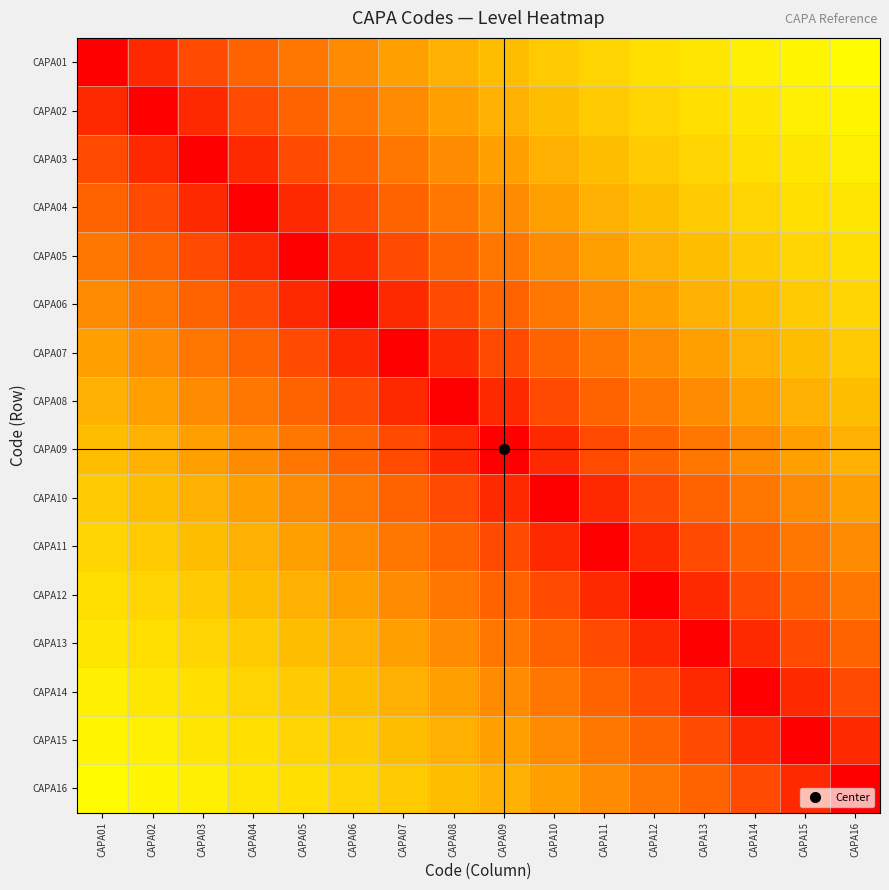

Reading left to right, what are all the values shown in this chart?

CAPA01: CAPA01=1.0	CAPA02=0.9	CAPA03=0.8	CAPA04=0.7	CAPA05=0.6	CAPA06=0.6	CAPA07=0.5	CAPA08=0.5	CAPA09=0.5	CAPA10=0.4	CAPA11=0.4	CAPA12=0.4	CAPA13=0.4	CAPA14=0.3	CAPA15=0.3	CAPA16=0.3
CAPA02: CAPA01=0.9	CAPA02=1.0	CAPA03=0.9	CAPA04=0.8	CAPA05=0.7	CAPA06=0.6	CAPA07=0.6	CAPA08=0.5	CAPA09=0.5	CAPA10=0.5	CAPA11=0.4	CAPA12=0.4	CAPA13=0.4	CAPA14=0.4	CAPA15=0.3	CAPA16=0.3
CAPA03: CAPA01=0.8	CAPA02=0.9	CAPA03=1.0	CAPA04=0.9	CAPA05=0.8	CAPA06=0.7	CAPA07=0.6	CAPA08=0.6	CAPA09=0.5	CAPA10=0.5	CAPA11=0.5	CAPA12=0.4	CAPA13=0.4	CAPA14=0.4	CAPA15=0.4	CAPA16=0.3
CAPA04: CAPA01=0.7	CAPA02=0.8	CAPA03=0.9	CAPA04=1.0	CAPA05=0.9	CAPA06=0.8	CAPA07=0.7	CAPA08=0.6	CAPA09=0.6	CAPA10=0.5	CAPA11=0.5	CAPA12=0.5	CAPA13=0.4	CAPA14=0.4	CAPA15=0.4	CAPA16=0.4
CAPA05: CAPA01=0.6	CAPA02=0.7	CAPA03=0.8	CAPA04=0.9	CAPA05=1.0	CAPA06=0.9	CAPA07=0.8	CAPA08=0.7	CAPA09=0.6	CAPA10=0.6	CAPA11=0.5	CAPA12=0.5	CAPA13=0.5	CAPA14=0.4	CAPA15=0.4	CAPA16=0.4
CAPA06: CAPA01=0.6	CAPA02=0.6	CAPA03=0.7	CAPA04=0.8	CAPA05=0.9	CAPA06=1.0	CAPA07=0.9	CAPA08=0.8	CAPA09=0.7	CAPA10=0.6	CAPA11=0.6	CAPA12=0.5	CAPA13=0.5	CAPA14=0.5	CAPA15=0.4	CAPA16=0.4
CAPA07: CAPA01=0.5	CAPA02=0.6	CAPA03=0.6	CAPA04=0.7	CAPA05=0.8	CAPA06=0.9	CAPA07=1.0	CAPA08=0.9	CAPA09=0.8	CAPA10=0.7	CAPA11=0.6	CAPA12=0.6	CAPA13=0.5	CAPA14=0.5	CAPA15=0.5	CAPA16=0.4
CAPA08: CAPA01=0.5	CAPA02=0.5	CAPA03=0.6	CAPA04=0.6	CAPA05=0.7	CAPA06=0.8	CAPA07=0.9	CAPA08=1.0	CAPA09=0.9	CAPA10=0.8	CAPA11=0.7	CAPA12=0.6	CAPA13=0.6	CAPA14=0.5	CAPA15=0.5	CAPA16=0.5
CAPA09: CAPA01=0.5	CAPA02=0.5	CAPA03=0.5	CAPA04=0.6	CAPA05=0.6	CAPA06=0.7	CAPA07=0.8	CAPA08=0.9	CAPA09=1.0	CAPA10=0.9	CAPA11=0.8	CAPA12=0.7	CAPA13=0.6	CAPA14=0.6	CAPA15=0.5	CAPA16=0.5
CAPA10: CAPA01=0.4	CAPA02=0.5	CAPA03=0.5	CAPA04=0.5	CAPA05=0.6	CAPA06=0.6	CAPA07=0.7	CAPA08=0.8	CAPA09=0.9	CAPA10=1.0	CAPA11=0.9	CAPA12=0.8	CAPA13=0.7	CAPA14=0.6	CAPA15=0.6	CAPA16=0.5
CAPA11: CAPA01=0.4	CAPA02=0.4	CAPA03=0.5	CAPA04=0.5	CAPA05=0.5	CAPA06=0.6	CAPA07=0.6	CAPA08=0.7	CAPA09=0.8	CAPA10=0.9	CAPA11=1.0	CAPA12=0.9	CAPA13=0.8	CAPA14=0.7	CAPA15=0.6	CAPA16=0.6
CAPA12: CAPA01=0.4	CAPA02=0.4	CAPA03=0.4	CAPA04=0.5	CAPA05=0.5	CAPA06=0.5	CAPA07=0.6	CAPA08=0.6	CAPA09=0.7	CAPA10=0.8	CAPA11=0.9	CAPA12=1.0	CAPA13=0.9	CAPA14=0.8	CAPA15=0.7	CAPA16=0.6
CAPA13: CAPA01=0.4	CAPA02=0.4	CAPA03=0.4	CAPA04=0.4	CAPA05=0.5	CAPA06=0.5	CAPA07=0.5	CAPA08=0.6	CAPA09=0.6	CAPA10=0.7	CAPA11=0.8	CAPA12=0.9	CAPA13=1.0	CAPA14=0.9	CAPA15=0.8	CAPA16=0.7
CAPA14: CAPA01=0.3	CAPA02=0.4	CAPA03=0.4	CAPA04=0.4	CAPA05=0.4	CAPA06=0.5	CAPA07=0.5	CAPA08=0.5	CAPA09=0.6	CAPA10=0.6	CAPA11=0.7	CAPA12=0.8	CAPA13=0.9	CAPA14=1.0	CAPA15=0.9	CAPA16=0.8
CAPA15: CAPA01=0.3	CAPA02=0.3	CAPA03=0.4	CAPA04=0.4	CAPA05=0.4	CAPA06=0.4	CAPA07=0.5	CAPA08=0.5	CAPA09=0.5	CAPA10=0.6	CAPA11=0.6	CAPA12=0.7	CAPA13=0.8	CAPA14=0.9	CAPA15=1.0	CAPA16=0.9
CAPA16: CAPA01=0.3	CAPA02=0.3	CAPA03=0.3	CAPA04=0.4	CAPA05=0.4	CAPA06=0.4	CAPA07=0.4	CAPA08=0.5	CAPA09=0.5	CAPA10=0.5	CAPA11=0.6	CAPA12=0.6	CAPA13=0.7	CAPA14=0.8	CAPA15=0.9	CAPA16=1.0